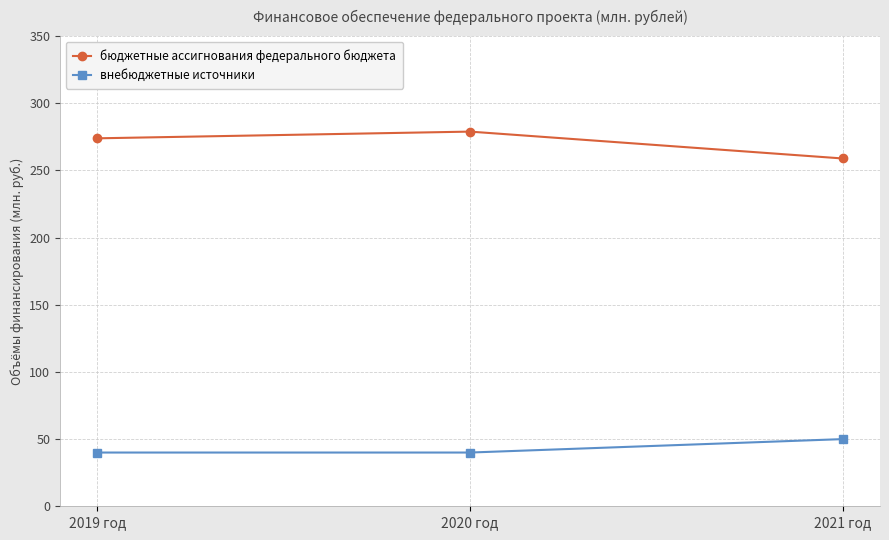

Reading left to right, what are all the values shown in this chart?

бюджетные ассигнования федерального бюджета: 2019 год=273.9	2020 год=278.9	2021 год=258.9
внебюджетные источники: 2019 год=40.0	2020 год=40.0	2021 год=50.0